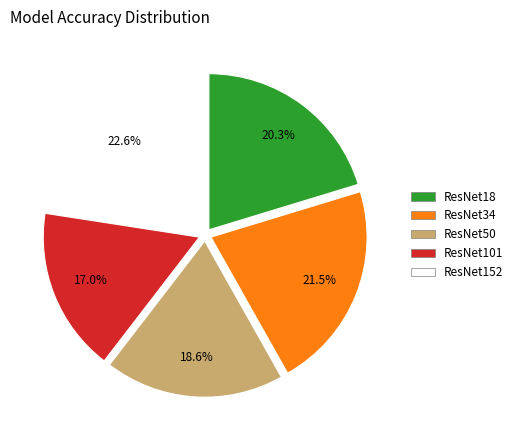

What is the ratio of the value at ResNet34 to the value at ResNet18?

1.1